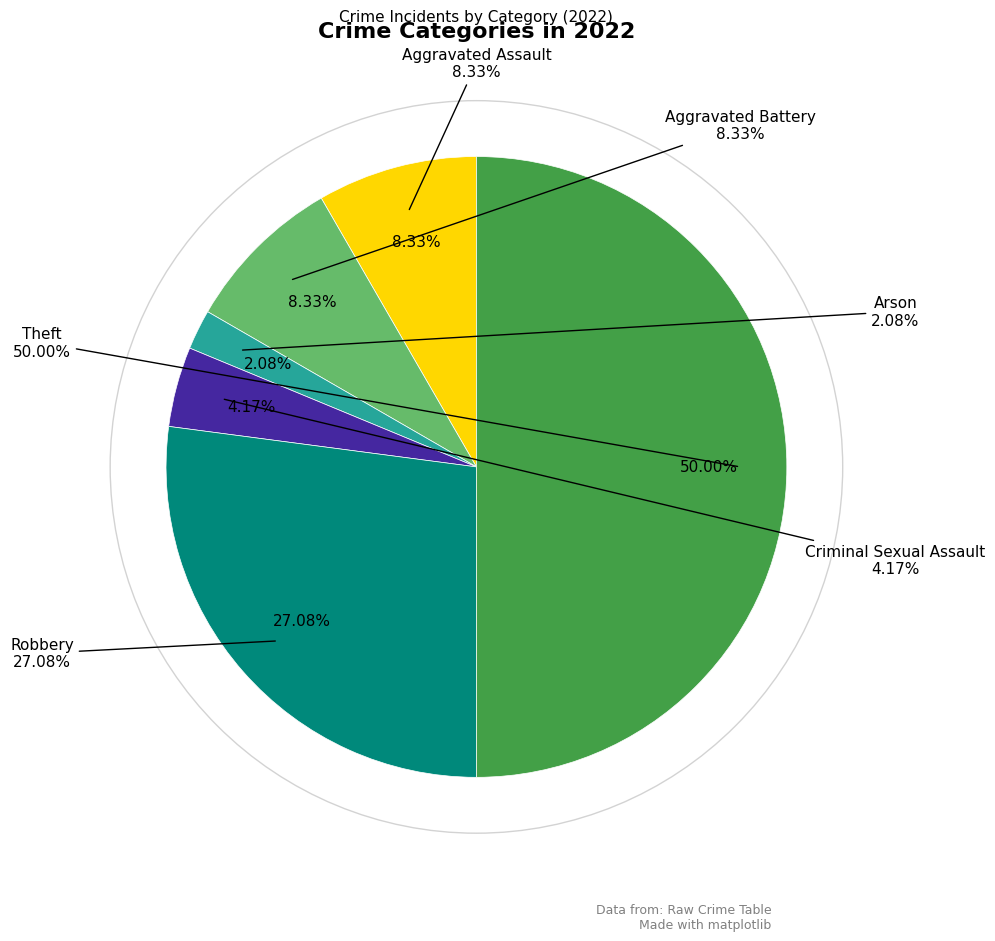

What is the majority slice?

Theft